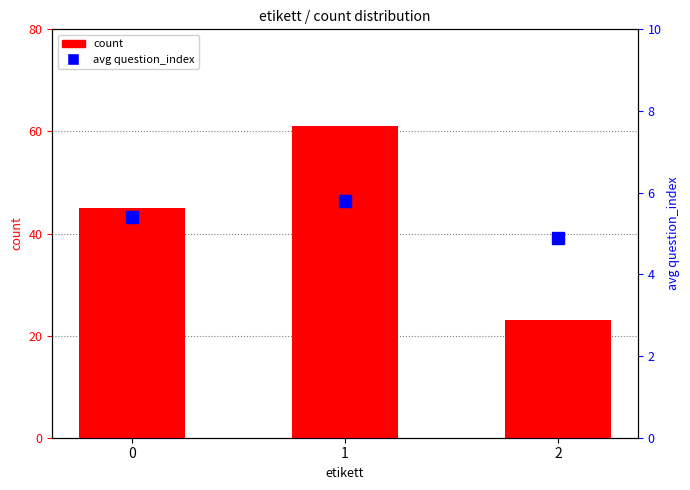

List the labels in order of count value, smallest first.

2, 0, 1